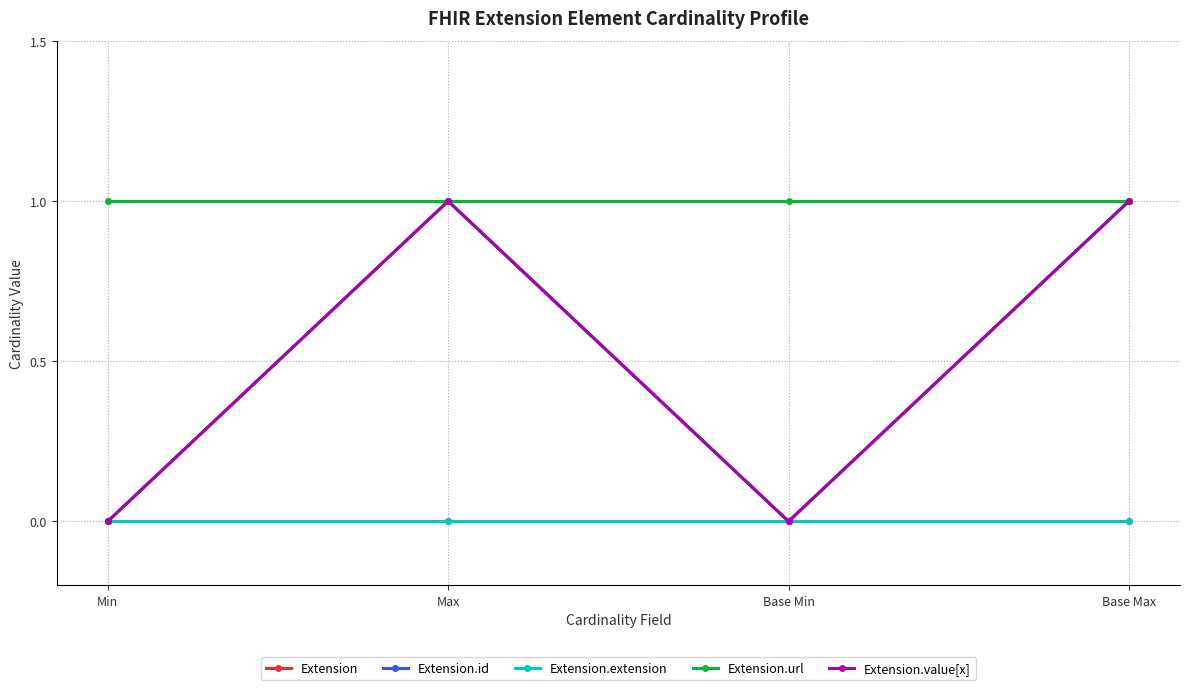

Does the chart have visible grid lines?

Yes